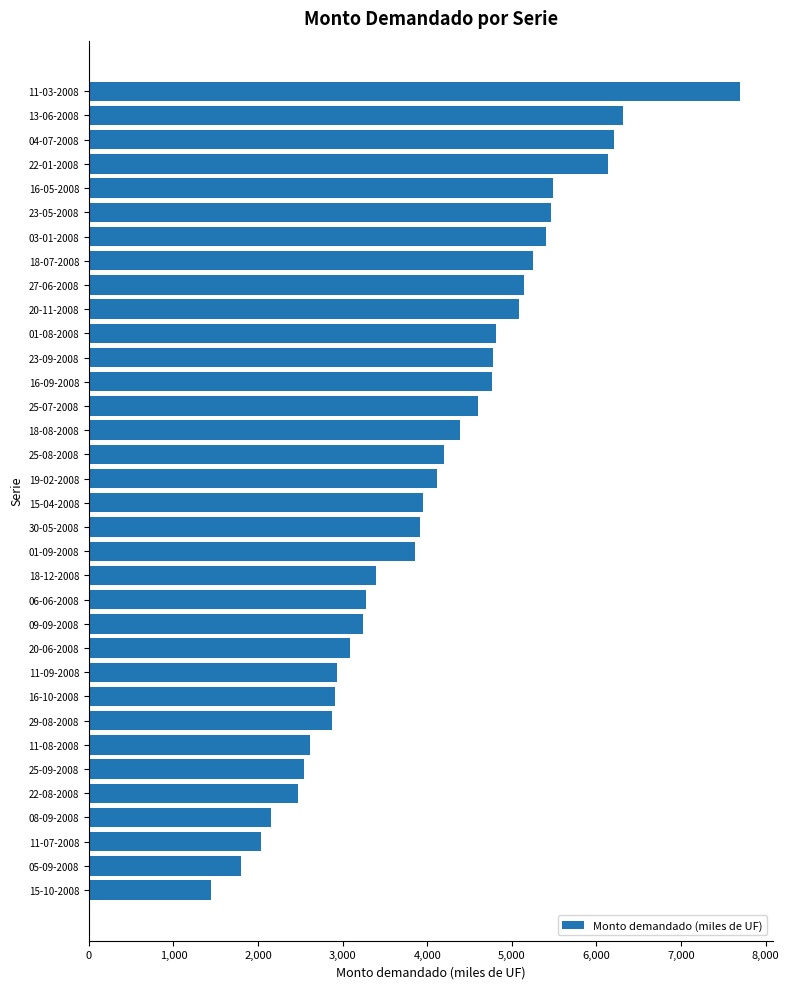

Are the bars grouped side by side (vs. stacked)?

No